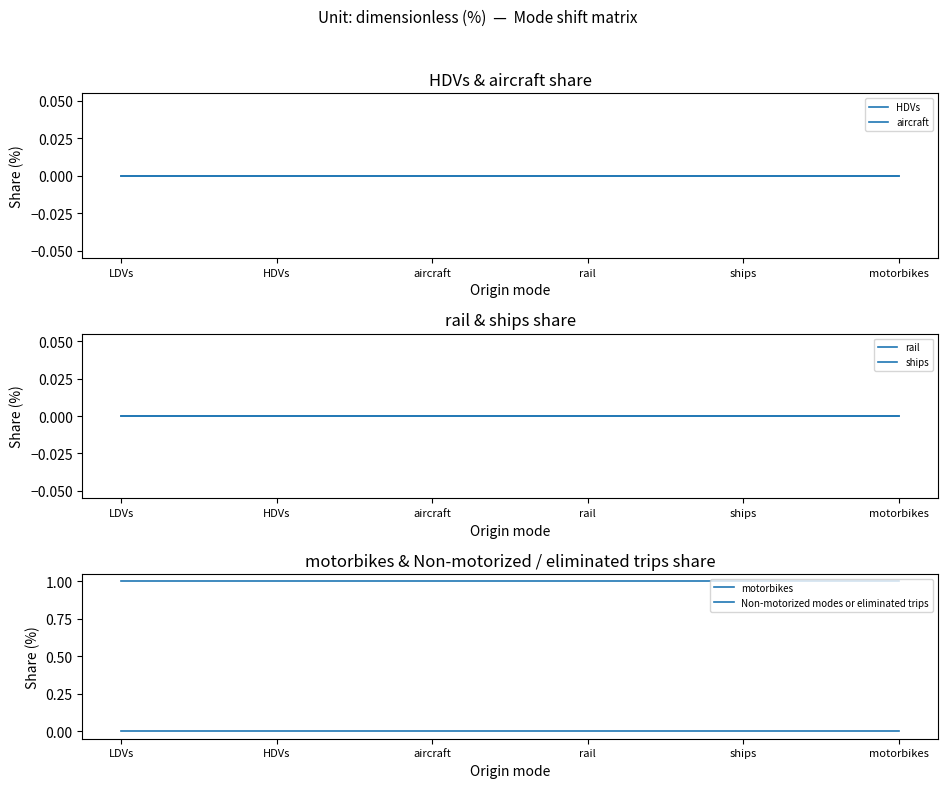

At LDVs, list the series in order from largest to smallest.

Non-motorized modes or eliminated trips, HDVs, aircraft, rail, ships, motorbikes